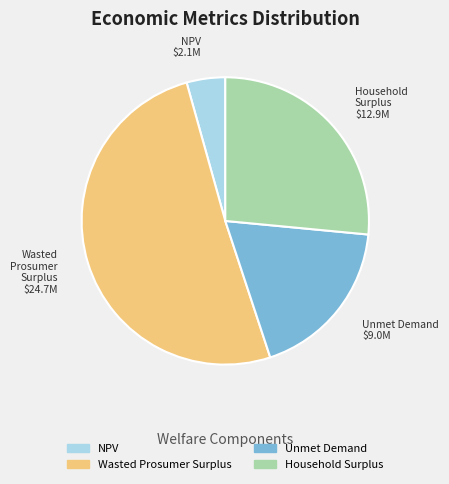

Is Wasted Prosumer Surplus the majority of the pie?

Yes